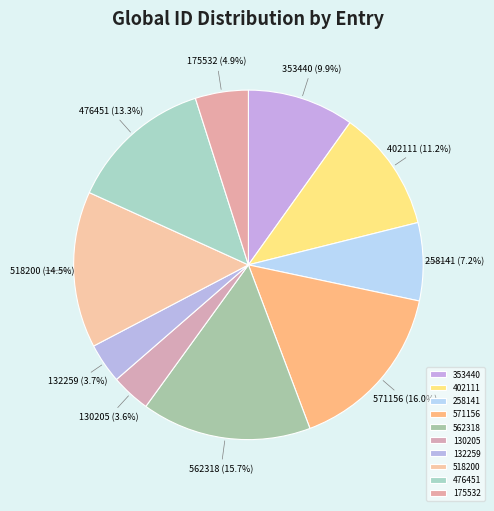

To the nearest percent, what percentage of the pie is 571156?

16%